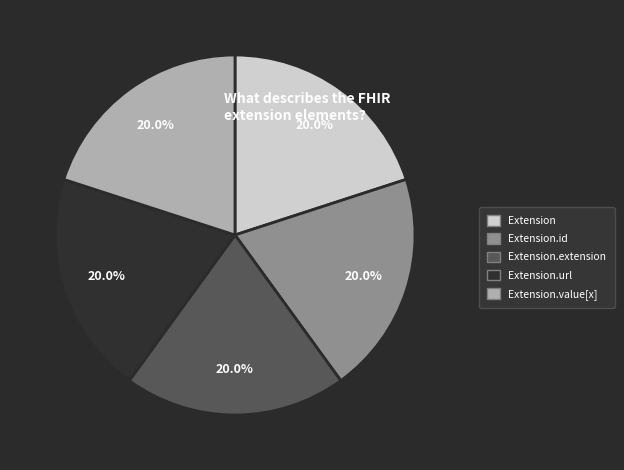

Is it true that Extension.extension is 7% of the pie?

False